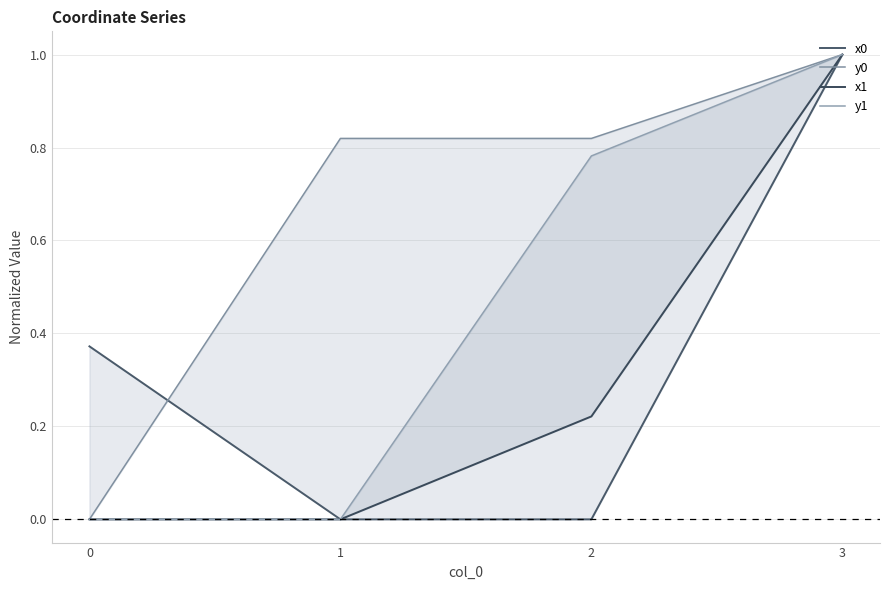

The x0 series shows 1.0 at 3. True or false?

True